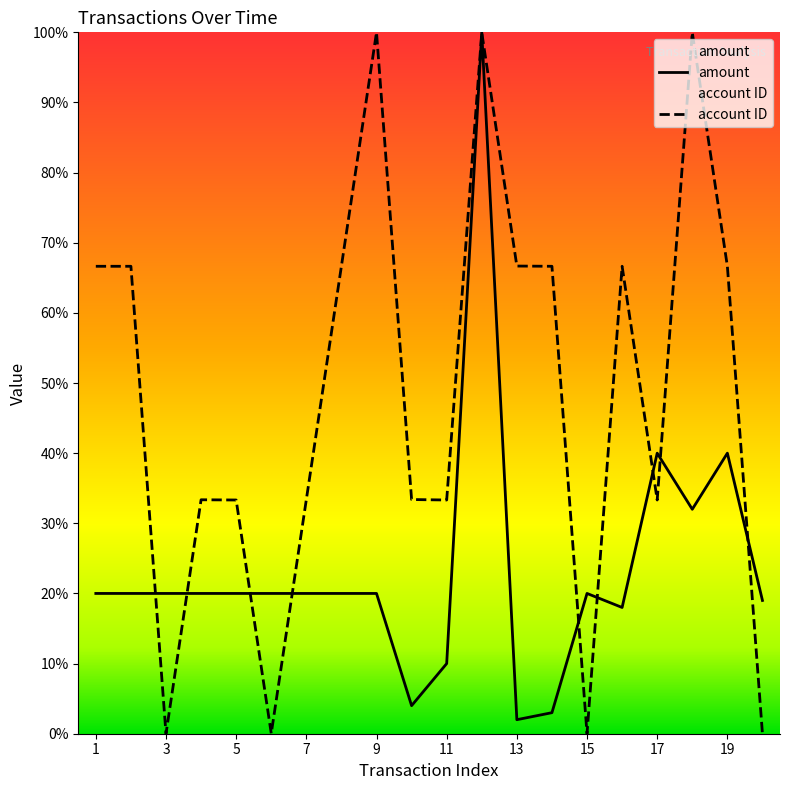

At which category does account ID reach its first local valley?

3